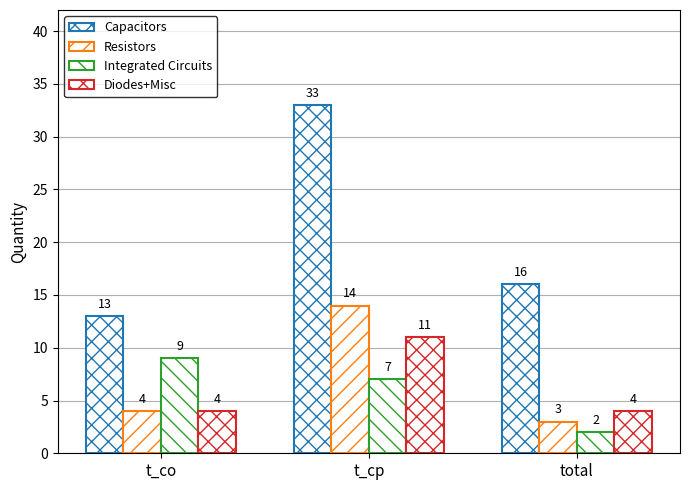

Are the bars horizontal?

No